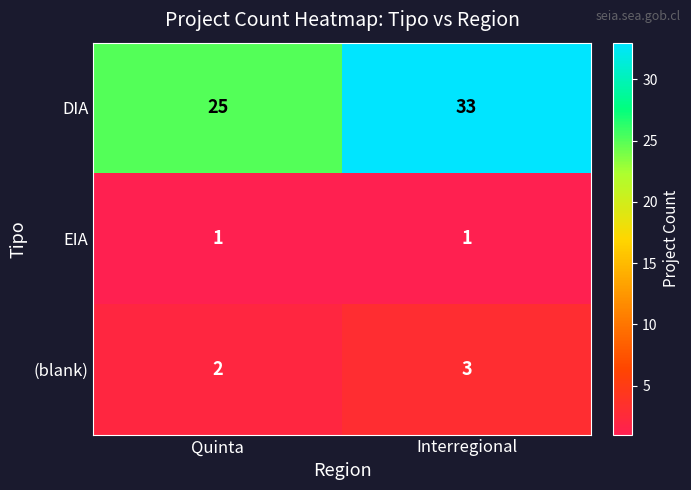

At how many categories does at least one series exceed 28?

1